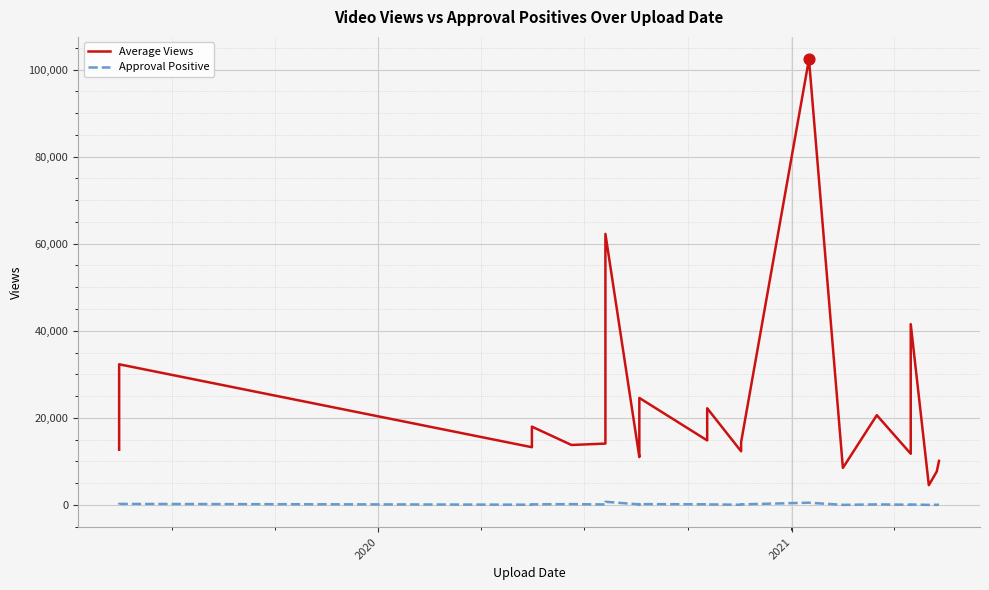

Which series contains the lowest Y value?

Approval Positive